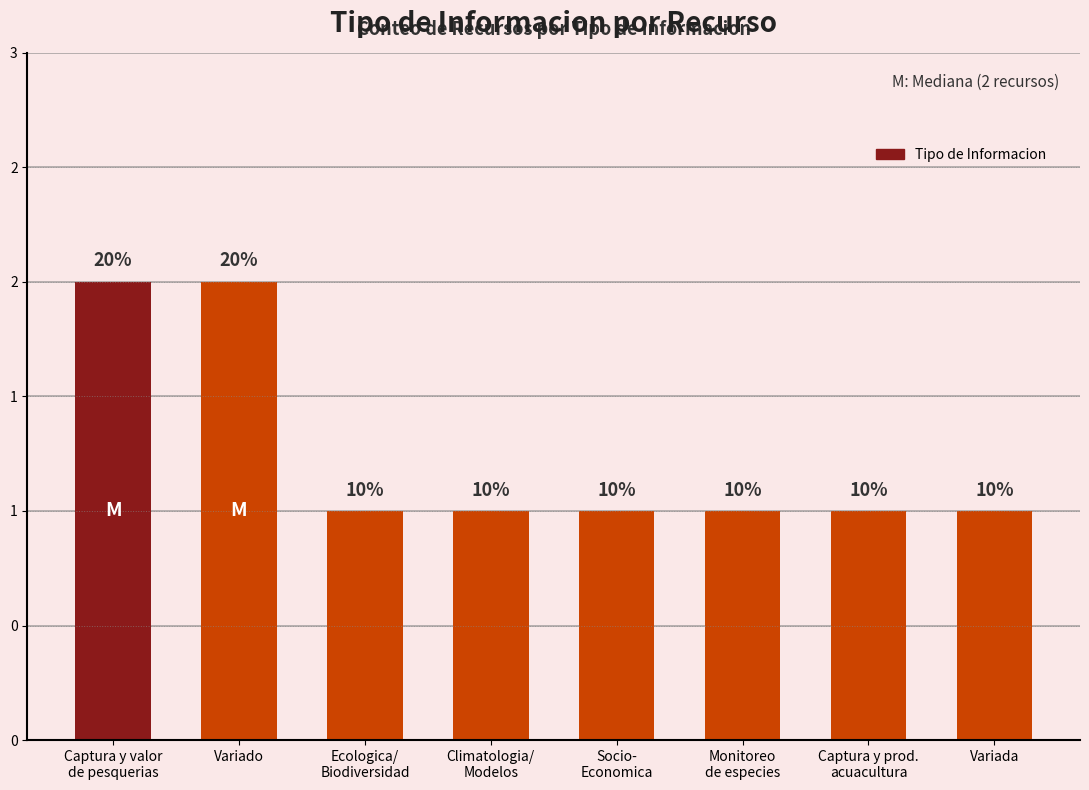

What is the approximate value at Captura y prod.
acuacultura?

1